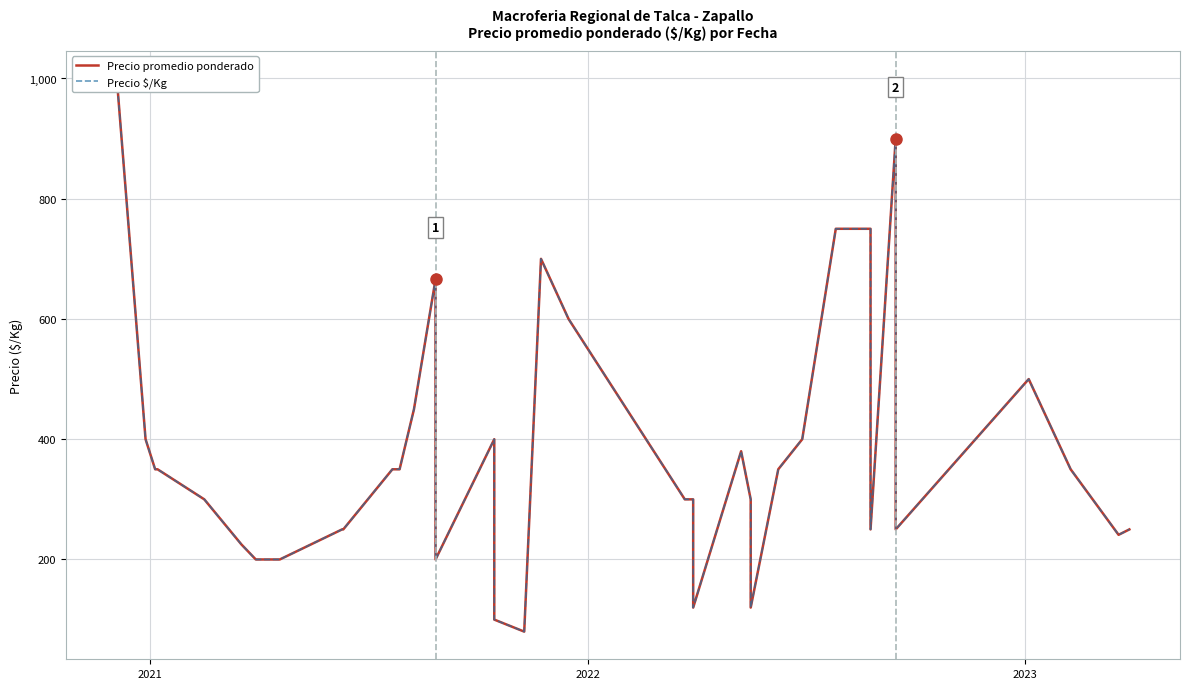

At how many categories does at least one series exceed 368?

15